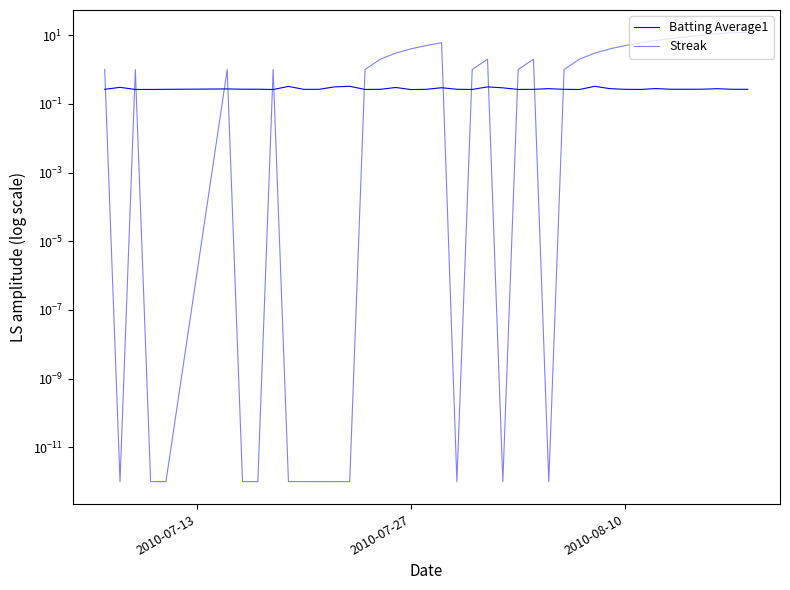

What is the maximum value for Streak?

12.0